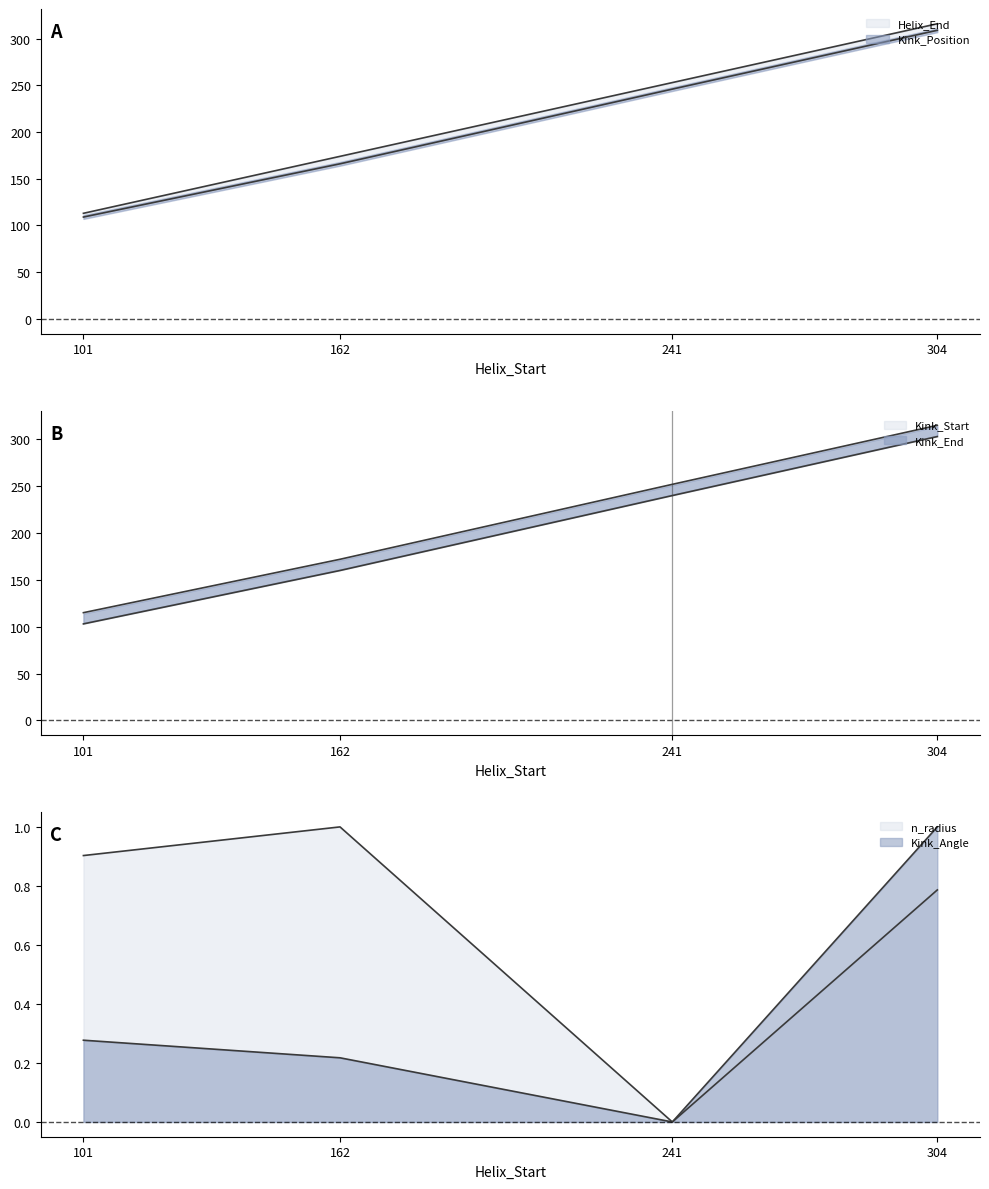

What is the difference between the maximum and minimum values in the Kink_Position series?

200.0